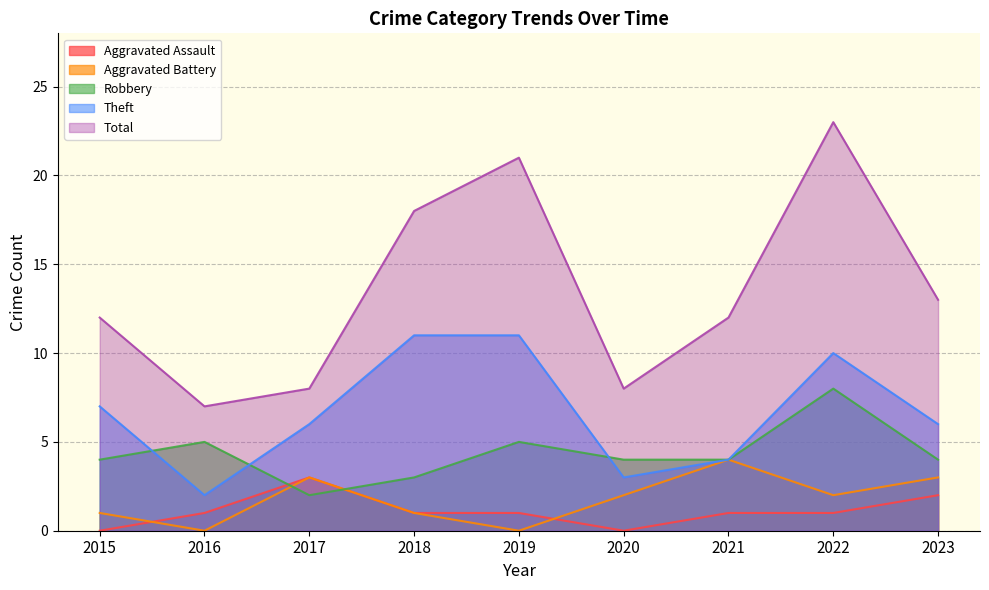

How many values in the Total series exceed 12?

4